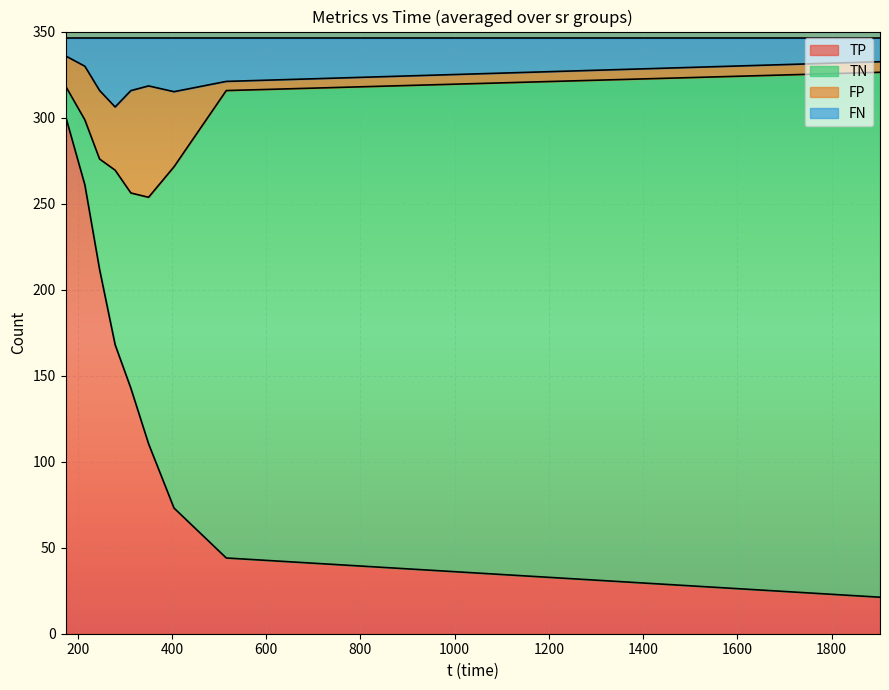

Which has a higher value, 38 or 30?

38